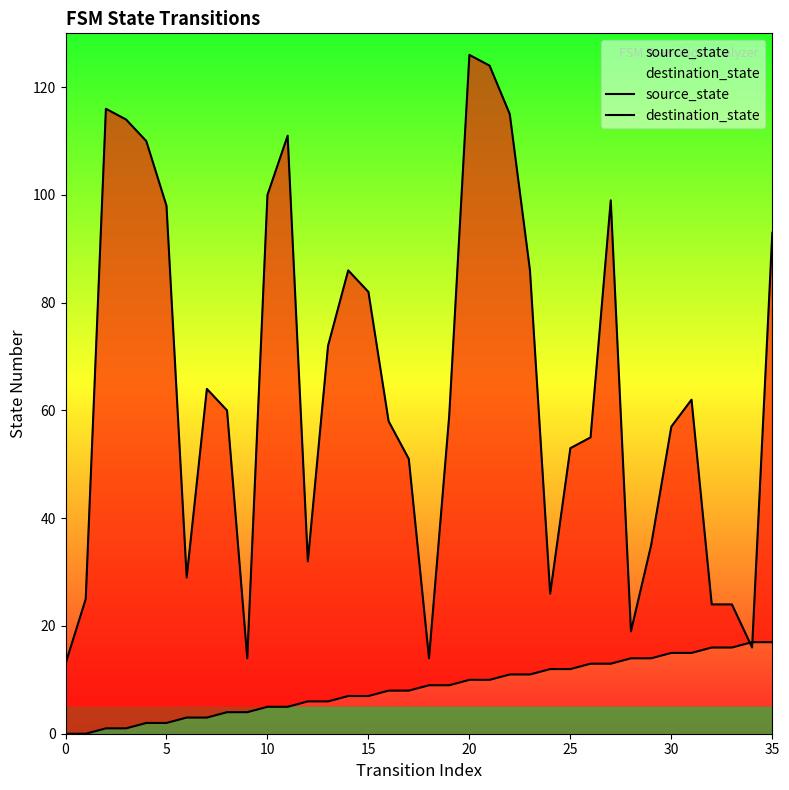

After their last crossing, which series has the higher values: source_state or destination_state?

destination_state